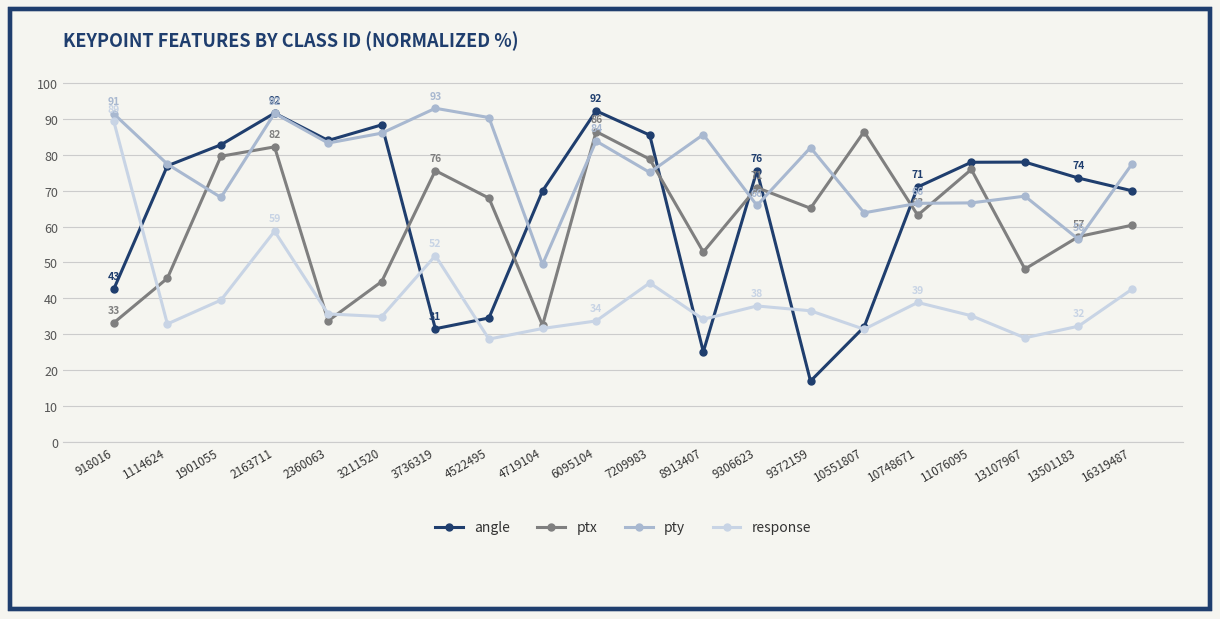

True or false: pty and response cross at least once.

False